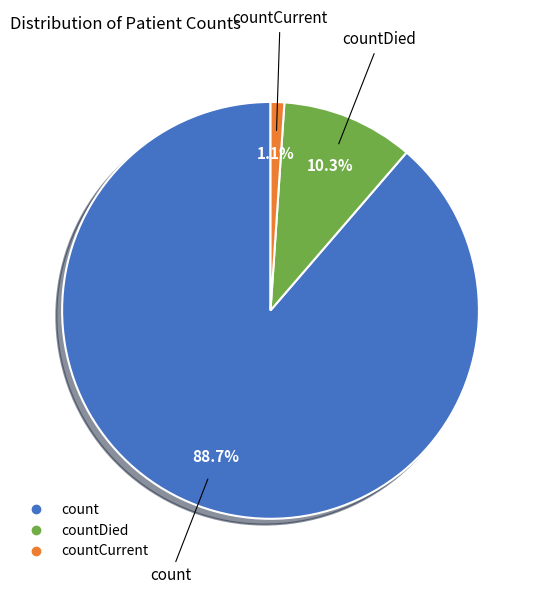

Does any single category account for the majority?

Yes